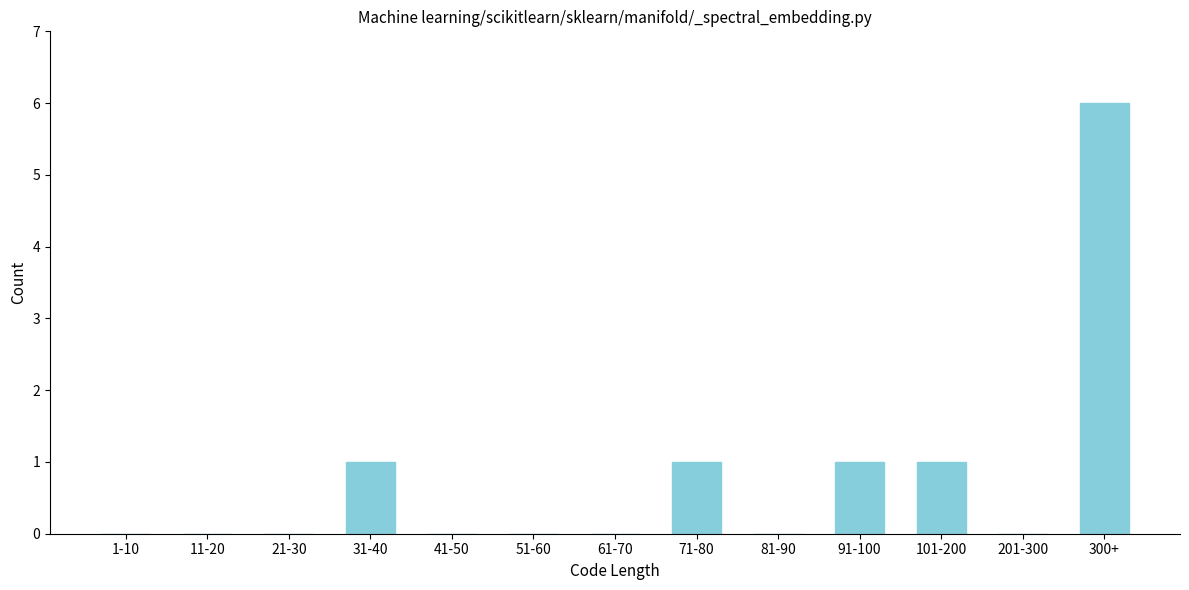

Reading right to left, what are all the values shown in this chart?

300+=6	201-300=0	101-200=1	91-100=1	81-90=0	71-80=1	61-70=0	51-60=0	41-50=0	31-40=1	21-30=0	11-20=0	1-10=0